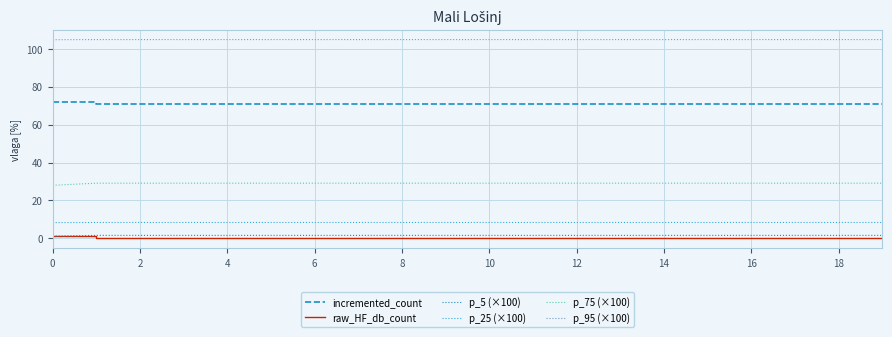

True or false: raw_HF_db_count and incremented_count intersect in this chart.

False